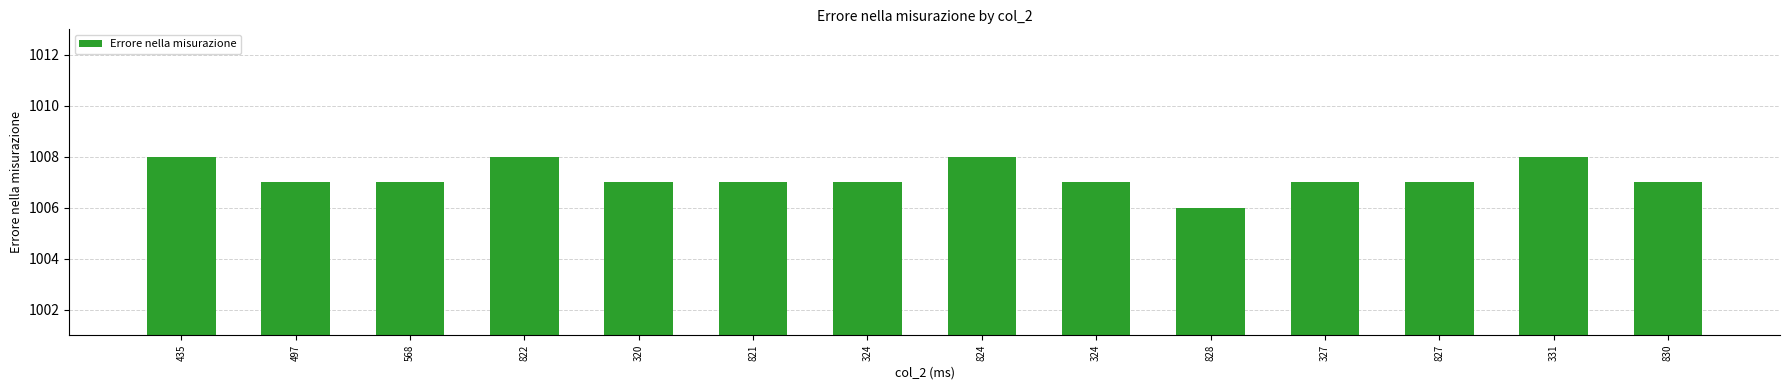

Between 497 and 568, which is larger?

497